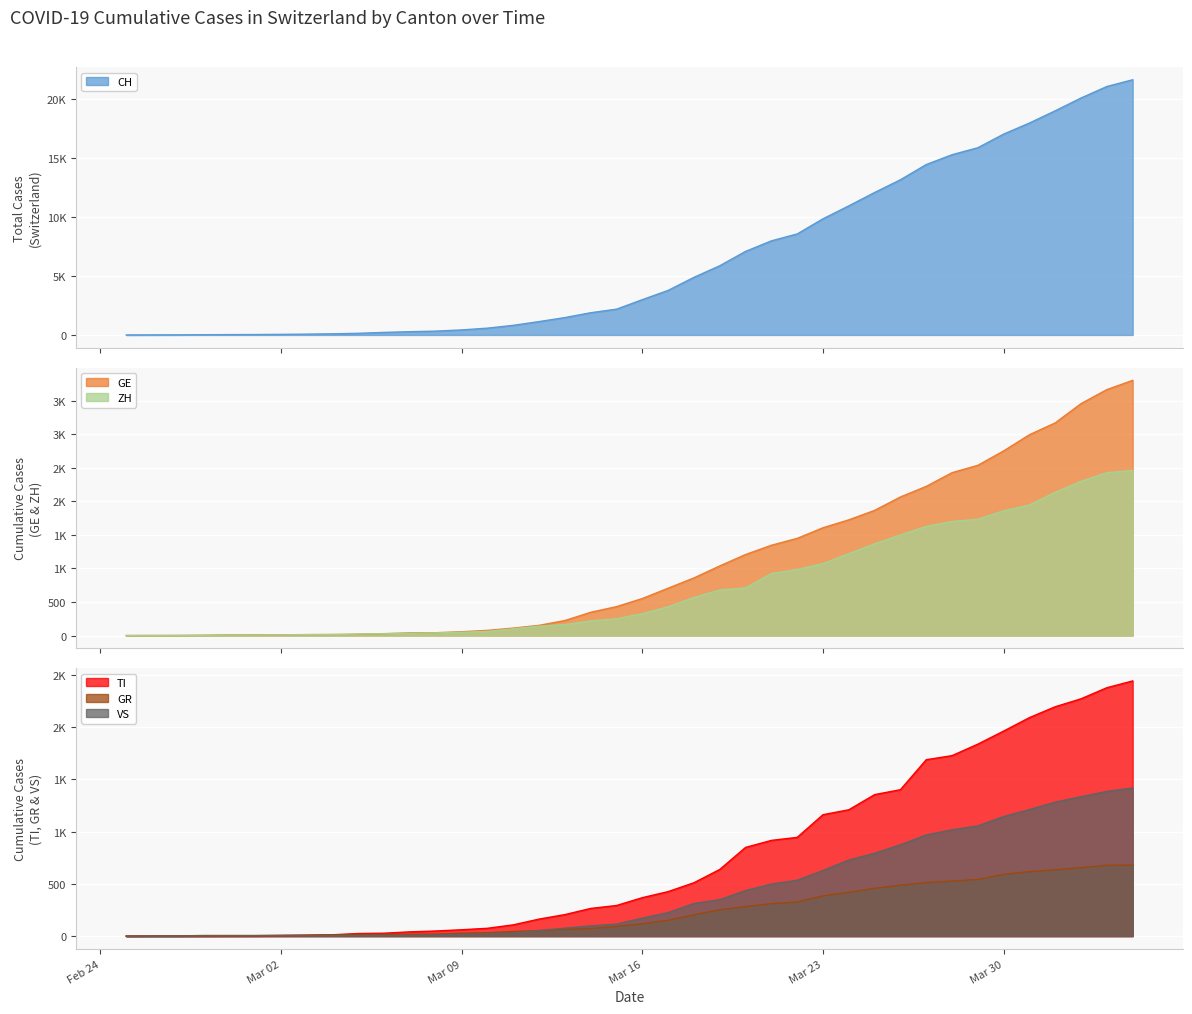

Which category has the highest value across all series?

2020-04-04